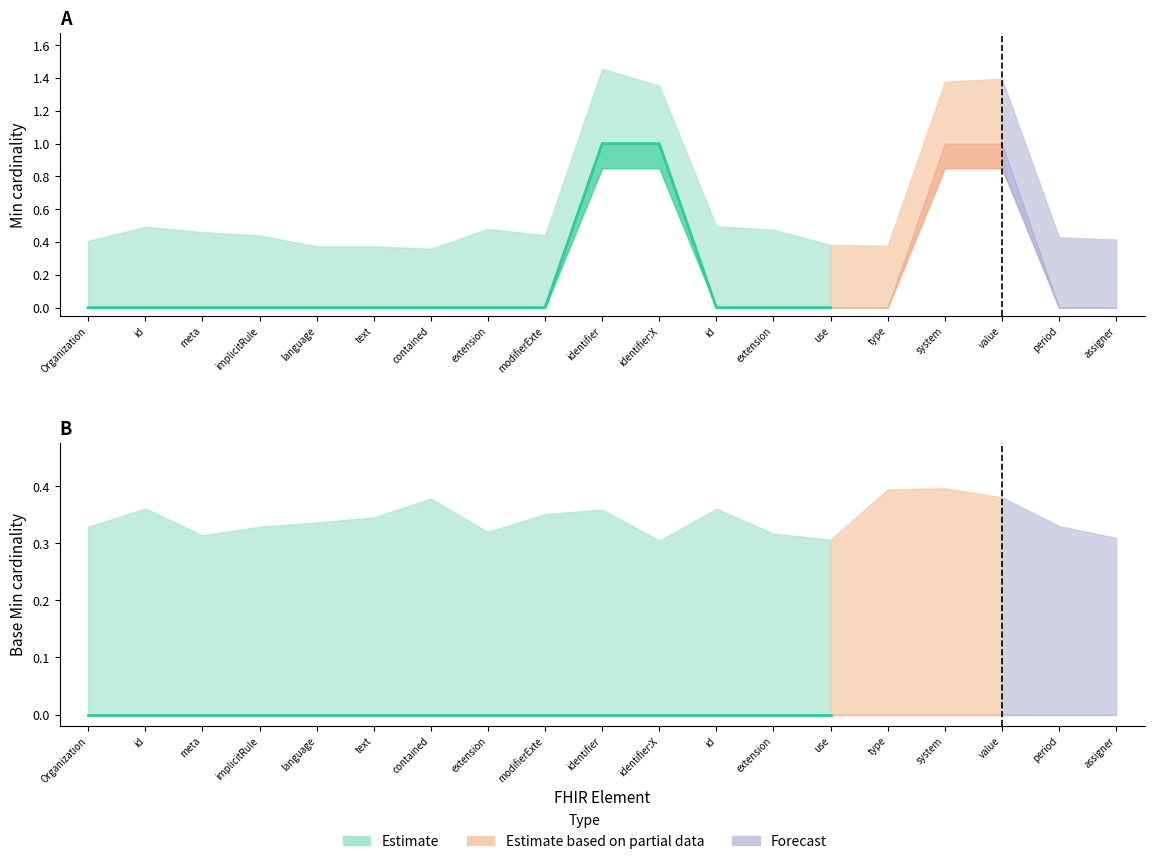

Reading left to right, list all the values displayed in this chart.

min_values: 0	0	0	0	0	0	0	0	0	1	1	0	0	0	0	1	1	0	0
base_min_values: 0	0	0	0	0	0	0	0	0	0	0	0	0	0	0	0	0	0	0